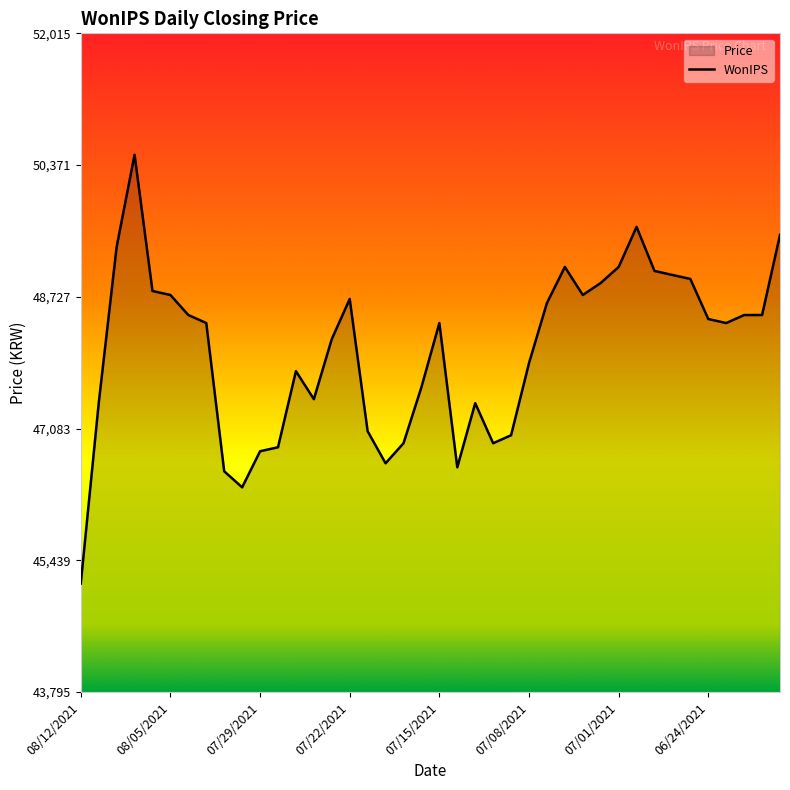

What value does the data have at 07/22/2021, to the nearest 50?

48700